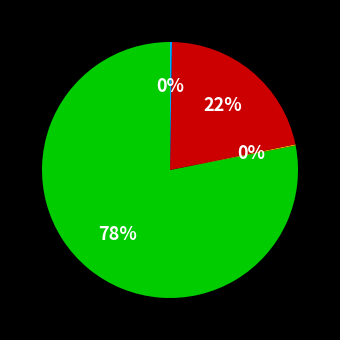

To the nearest percent, what is the difference between the largest and smallest slice percentages?

78%